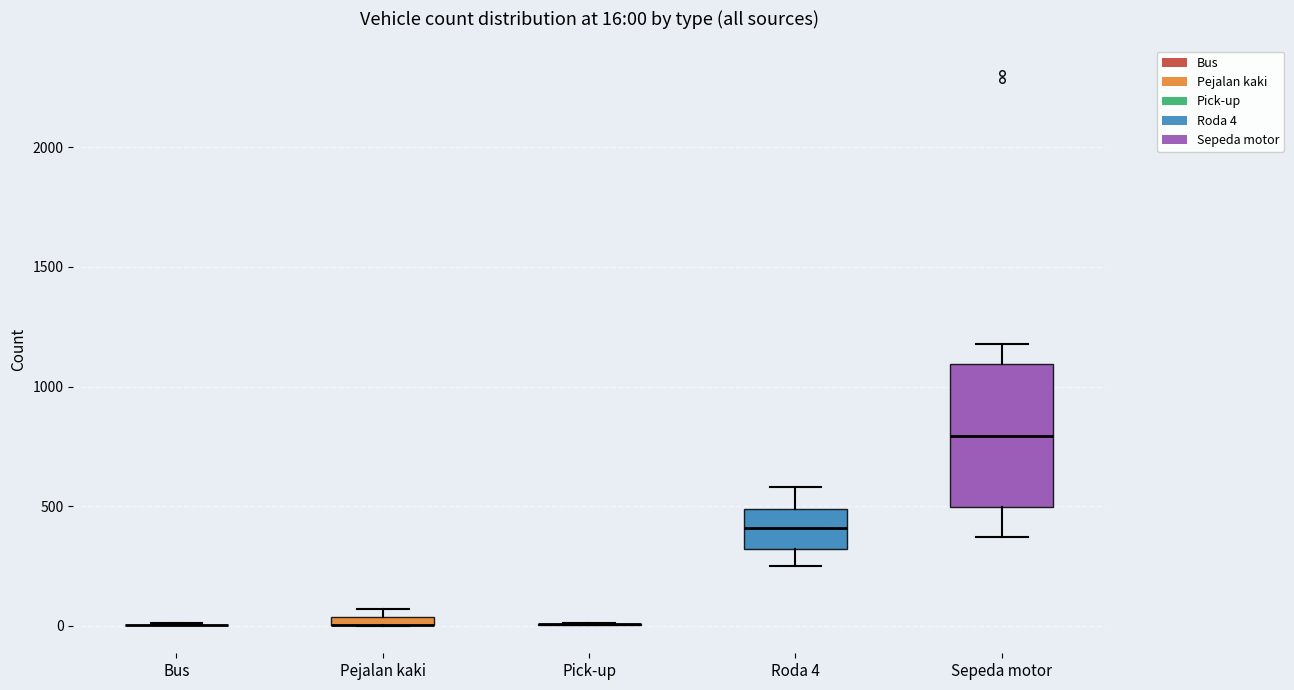

Which box is the tallest, from its lower edge to its upper edge?

Sepeda motor